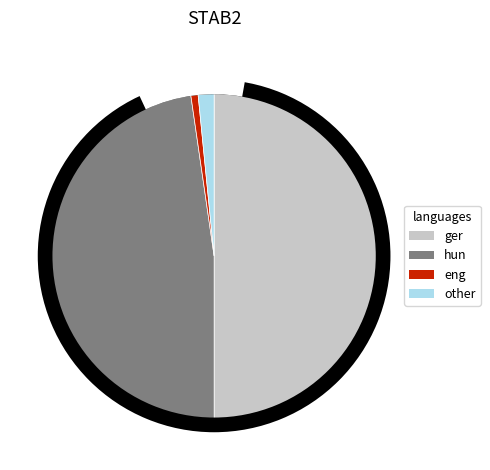

Does any single category account for the majority?

No